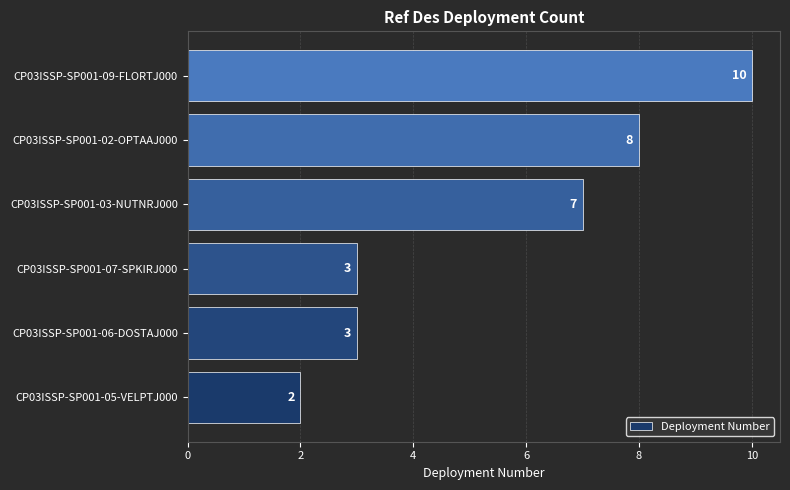

What is the sum of all values?

33